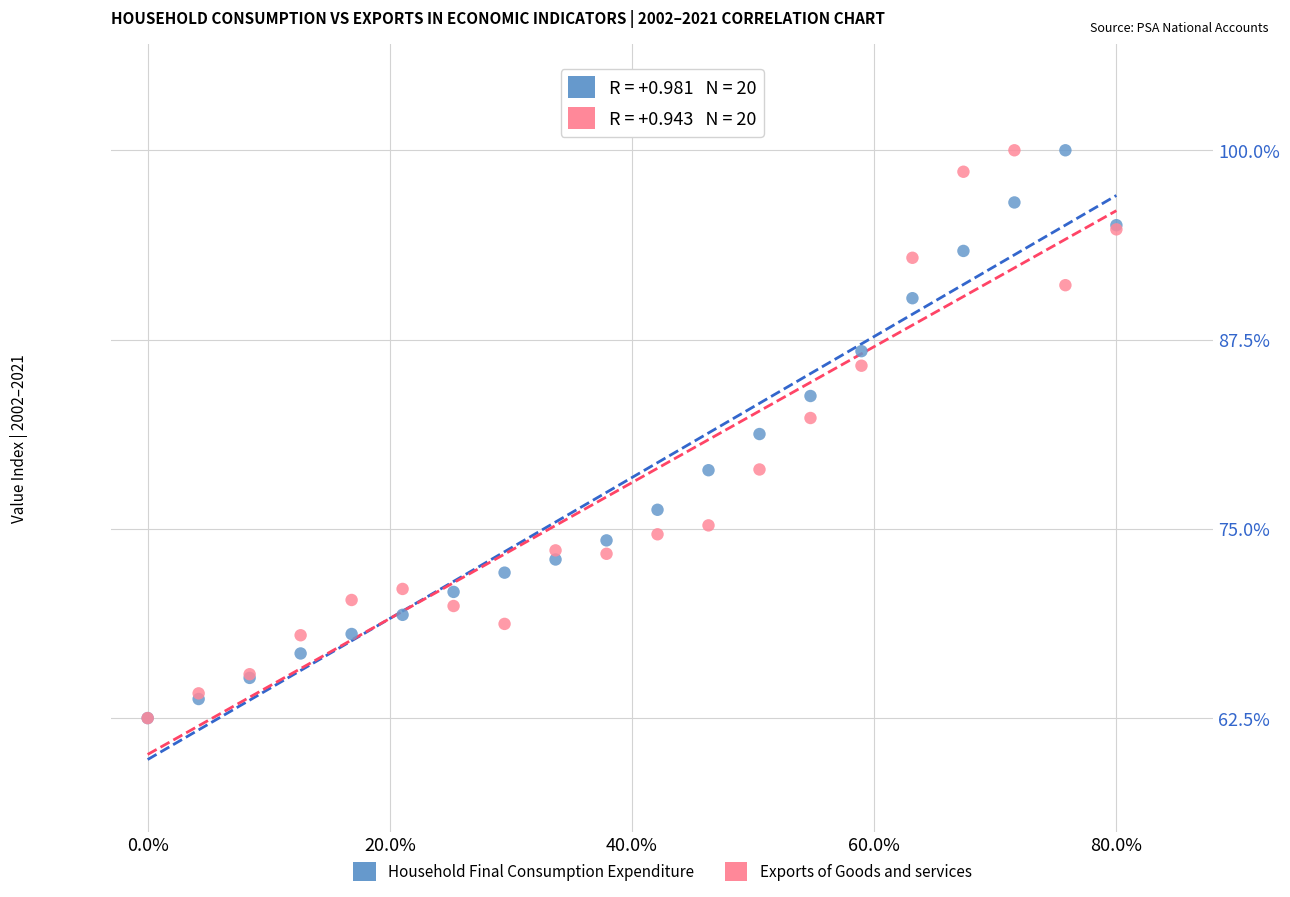

What are all the series names shown in the legend?

Household Final Consumption Expenditure, Exports of Goods and services